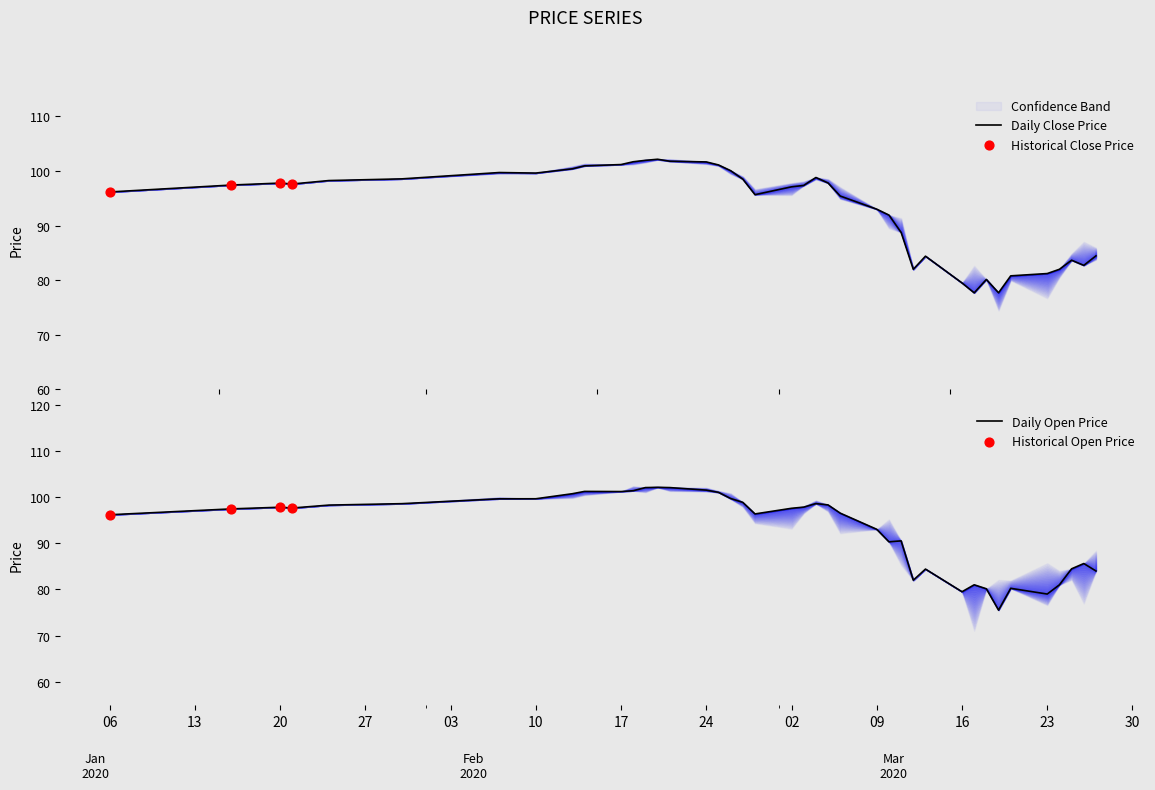

Which series contains the lowest Y value?

OPEN_PRC